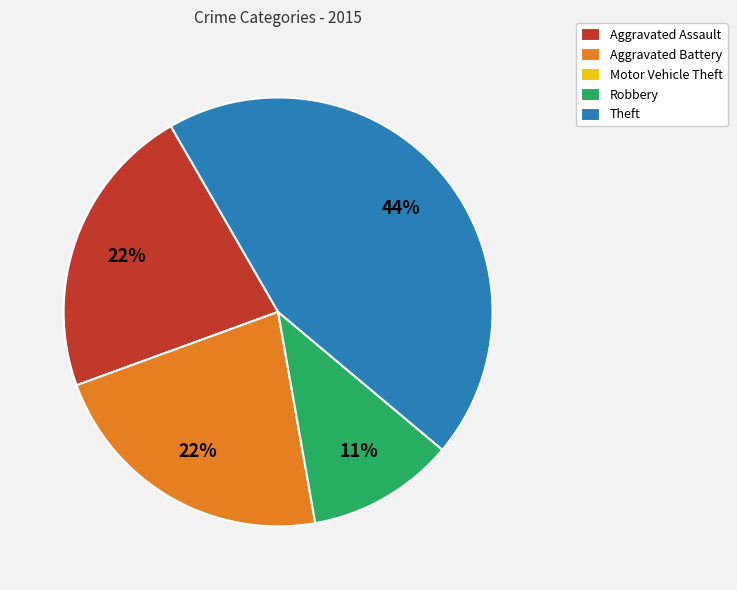

Between Robbery and Theft, which is larger?

Theft